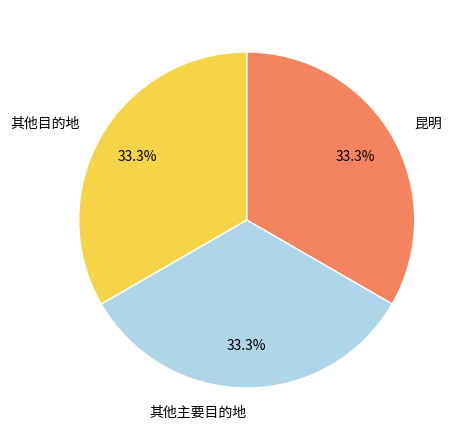

What is the ratio of the value at 其他目的地 to the value at 昆明?

1.0